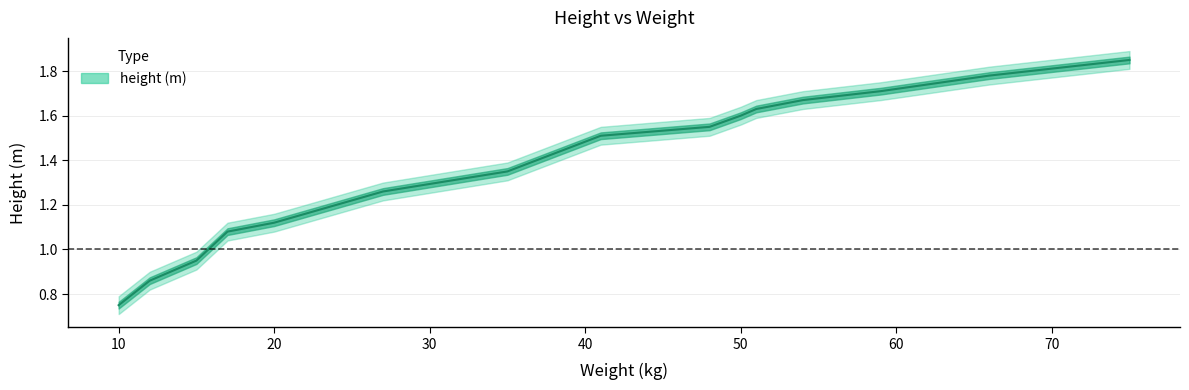

Is it true that the value at 41 is 1.5?

True